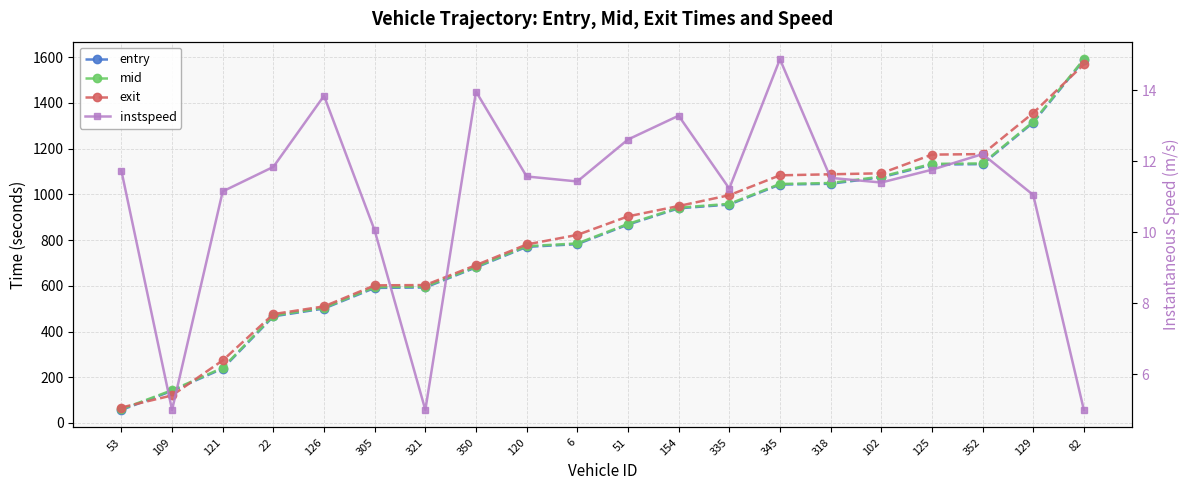

True or false: instspeed and mid intersect in this chart.

False